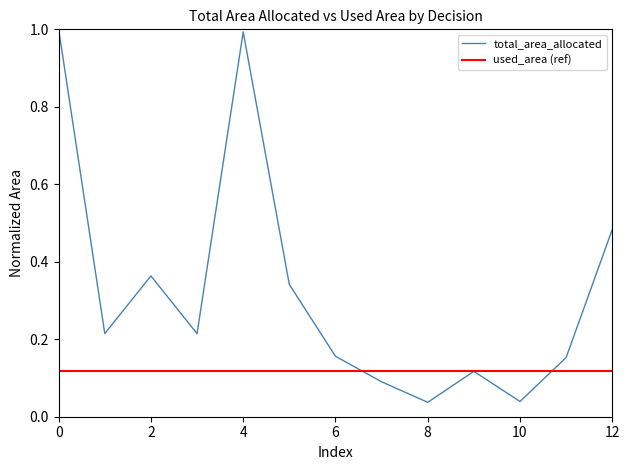

Reading left to right, what are all the values shown in this chart?

1.0	0.2	0.4	0.2	1.0	0.3	0.2	0.1	0.0	0.1	0.0	0.2	0.5